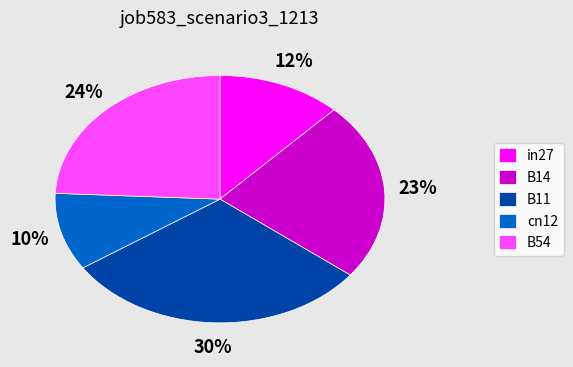

Do in27 and B54 together represent more than half of the pie?

No